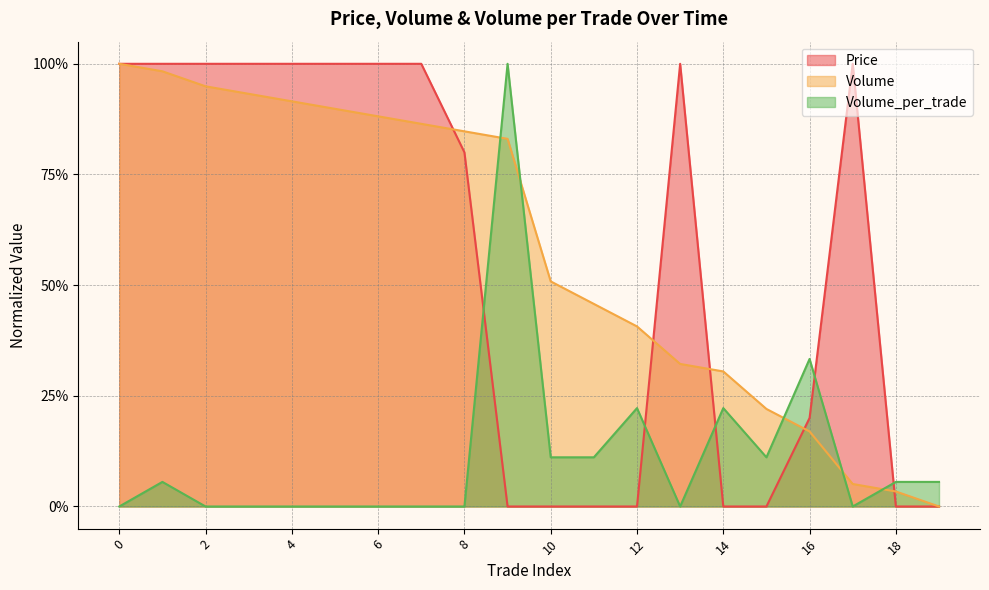

True or false: Volume_per_trade has more than 2 interior local peaks.

True